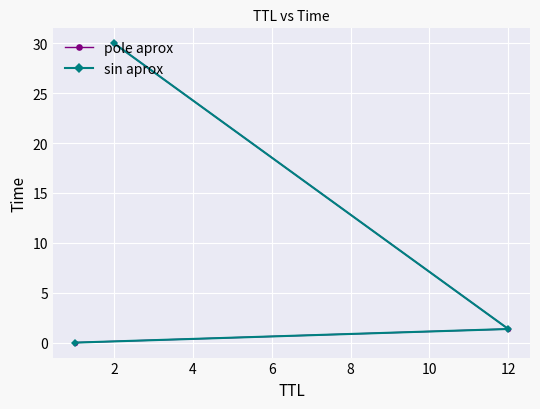

Reading left to right, what are all the values shown in this chart?

pole aprox: 0.0	1.4	30.0
sin aprox: 0.0	1.4	30.0